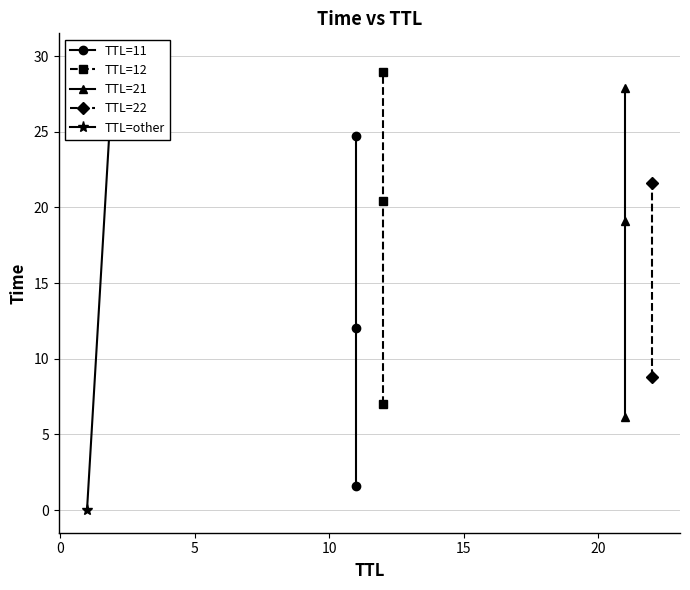

What is the average value?

16.0